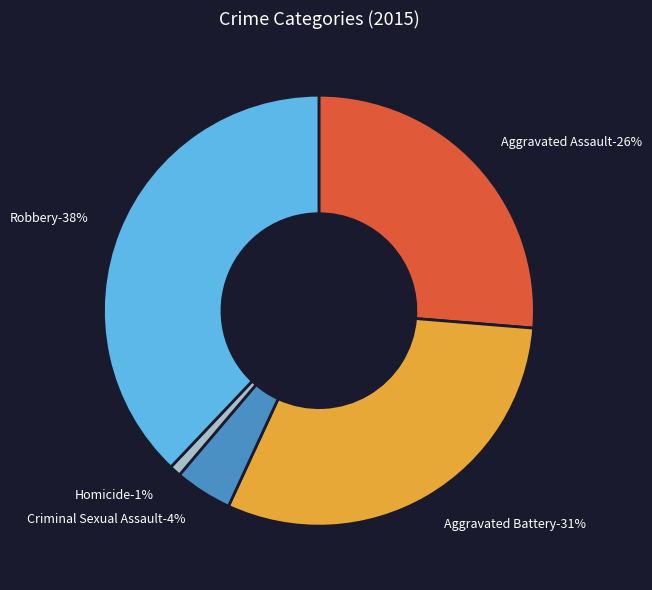

Approximately how many times larger is the value at Aggravated Assault compared to Robbery?

0.7